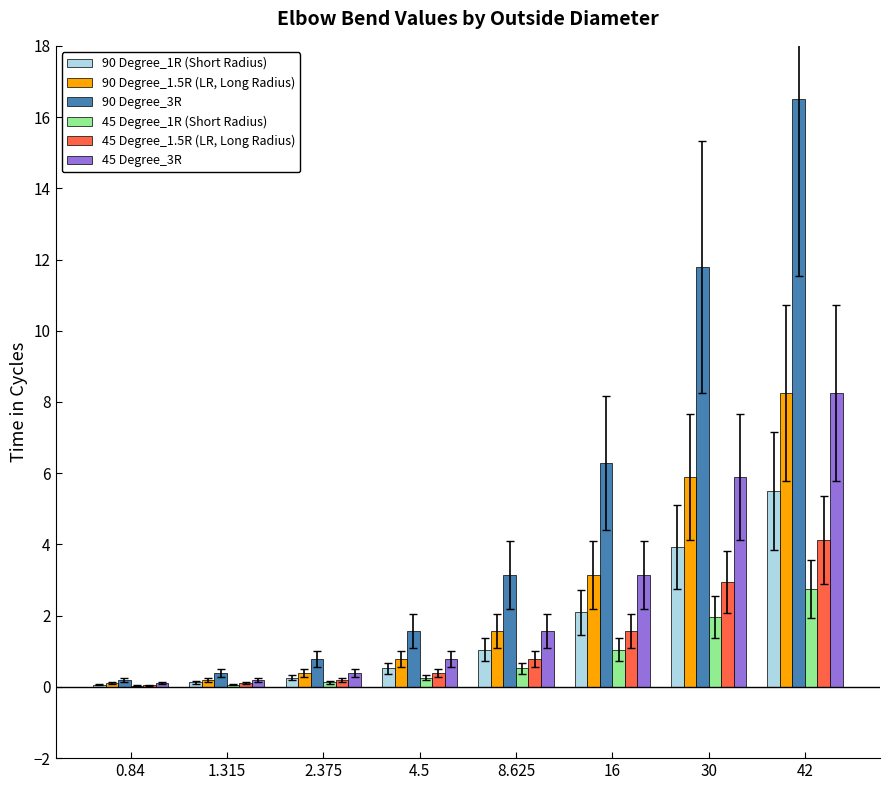

True or false: 90 Degree_3R has a value of 8.4 at 16.

False